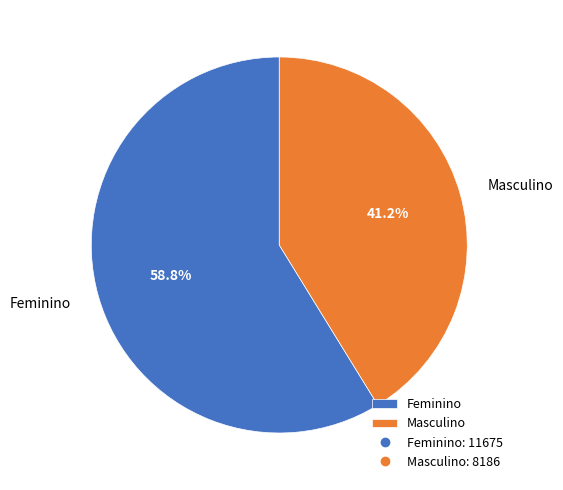

Is there any slice that represents more than half of the pie?

Yes